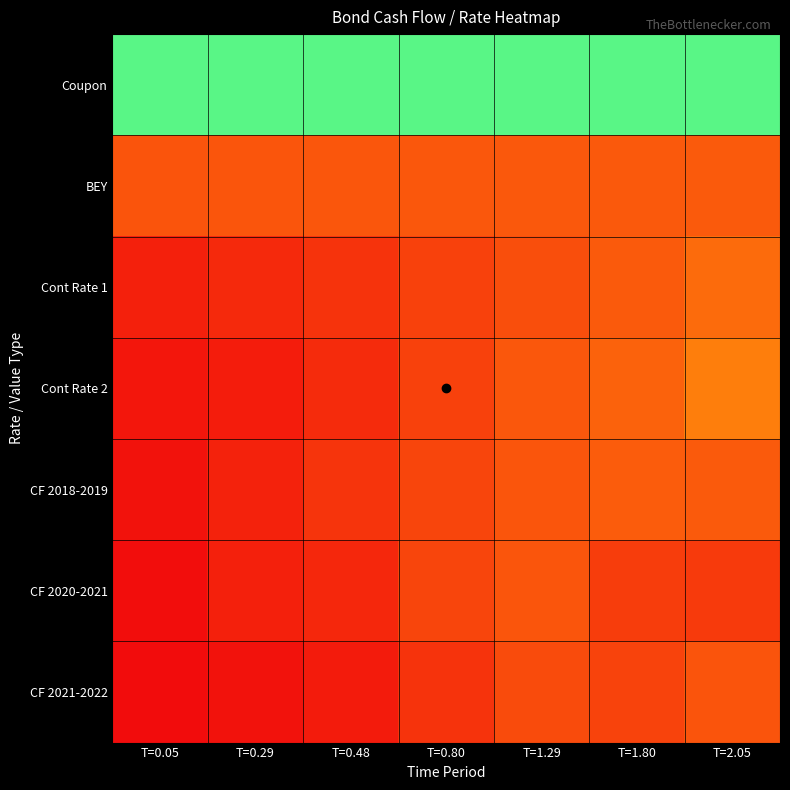

Rank the series by their maximum value, from lowest to highest.

CF 2021-2022, CF 2020-2021, BEY, CF 2018-2019, Cont Rate 1, Cont Rate 2, Coupon